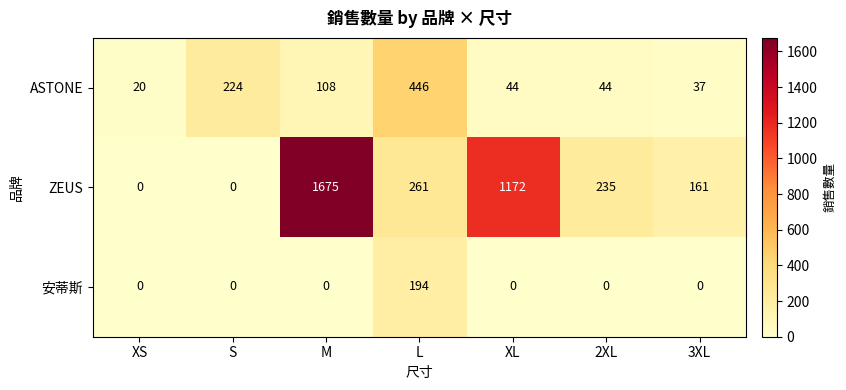

What is the spread (max minus min) of values at 3XL?

161